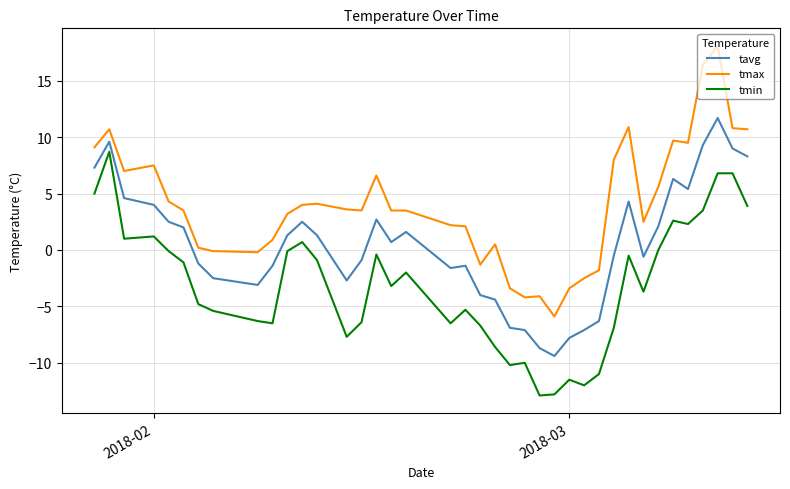

List the series in order of their peak value, highest first.

tmax, tavg, tmin